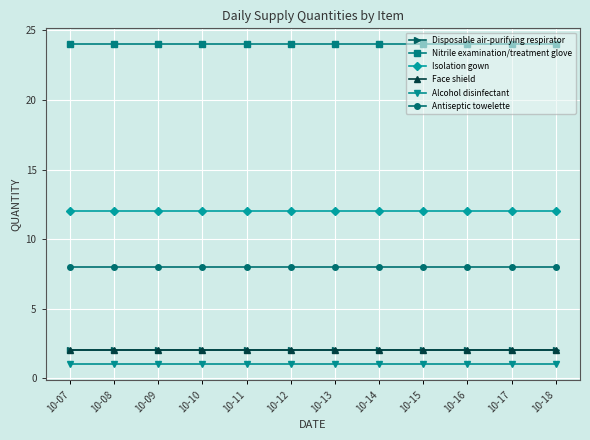

Is the value of Antiseptic towelette at 10-12 greater than the value of Face shield at 10-14?

Yes